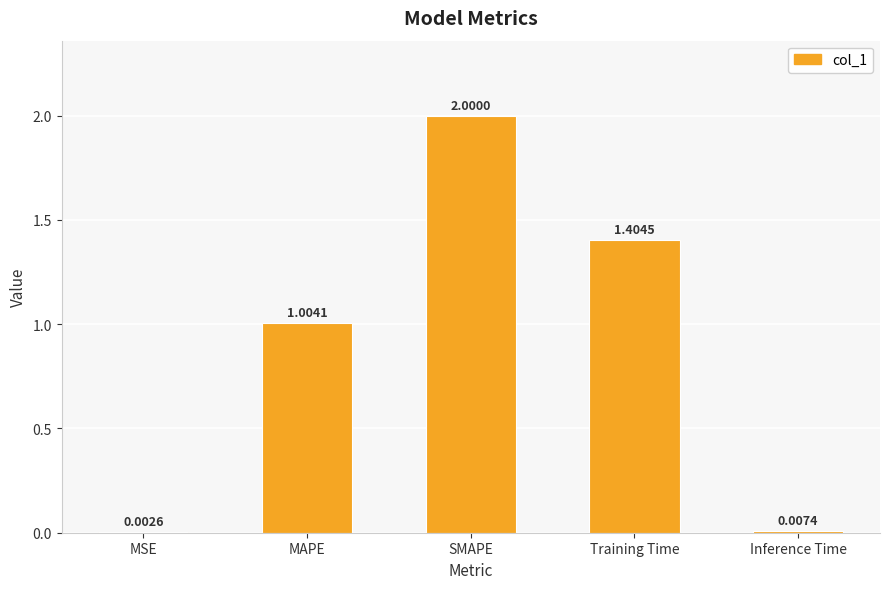

Where does the data first go above 1?

MAPE